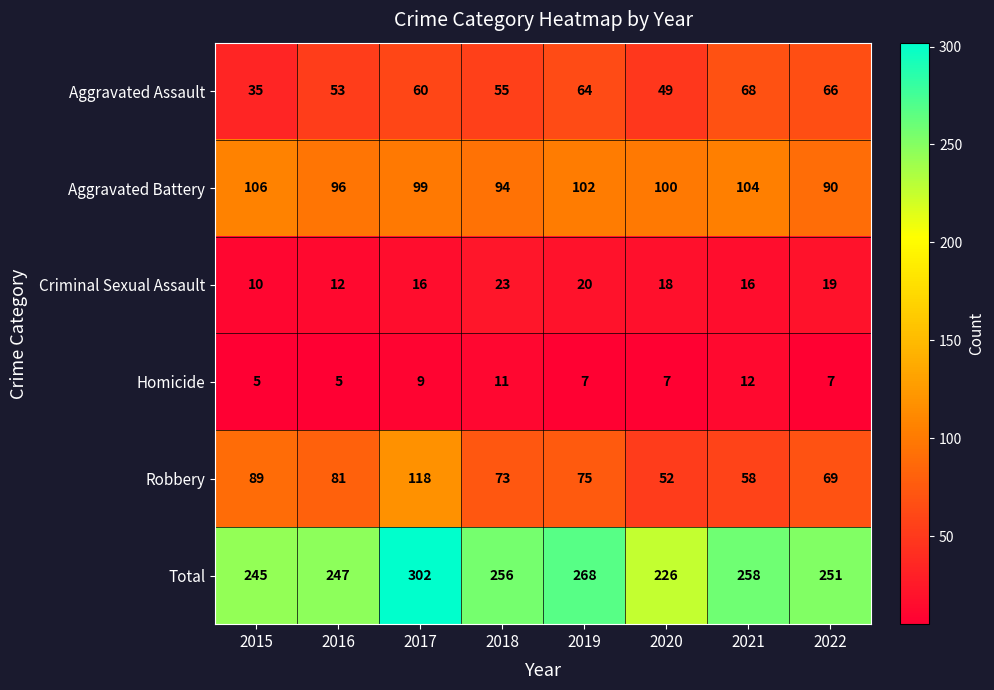

Which label corresponds to the largest value in the chart?

2017